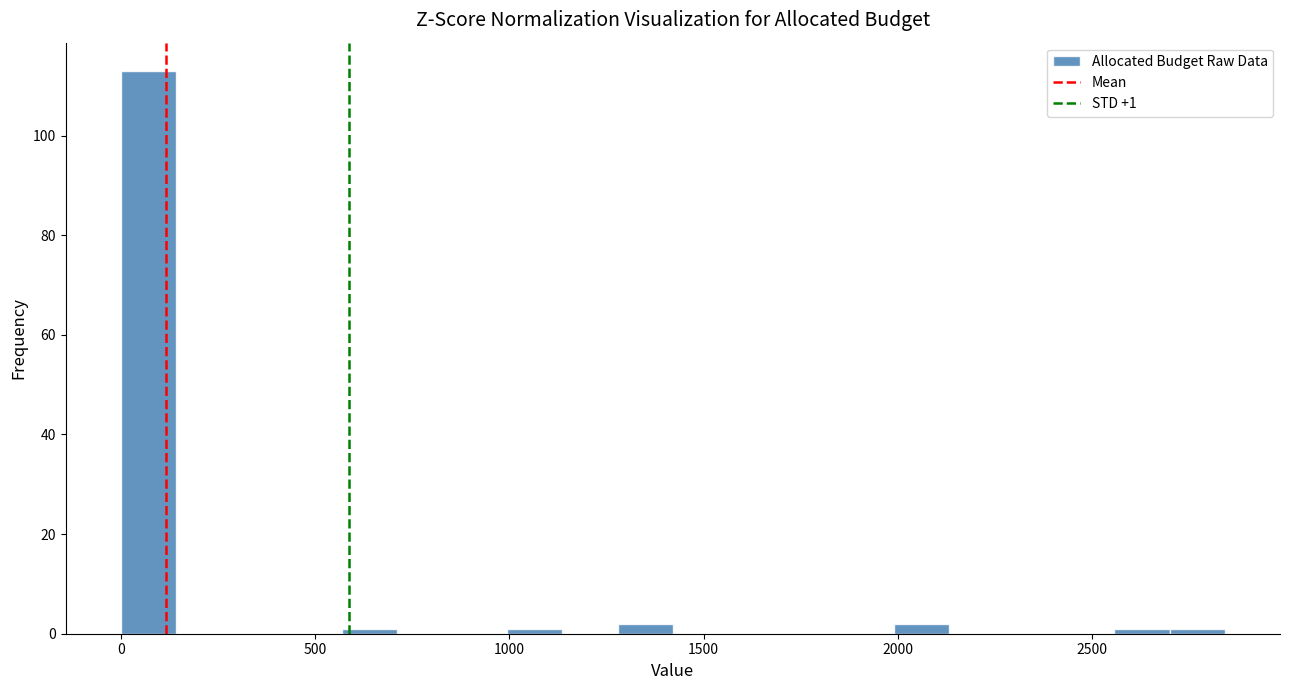

Read against the x-axis, roughly where is the centre of the tallest bar?

50